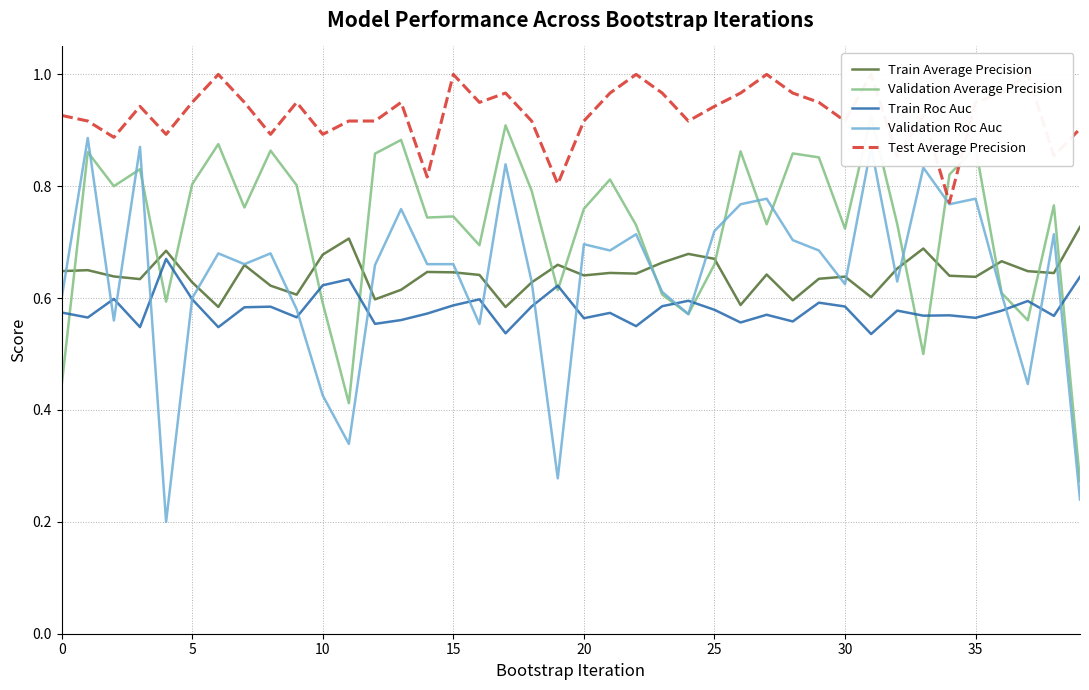

True or false: Test Average Precision and Train Average Precision intersect in this chart.

False